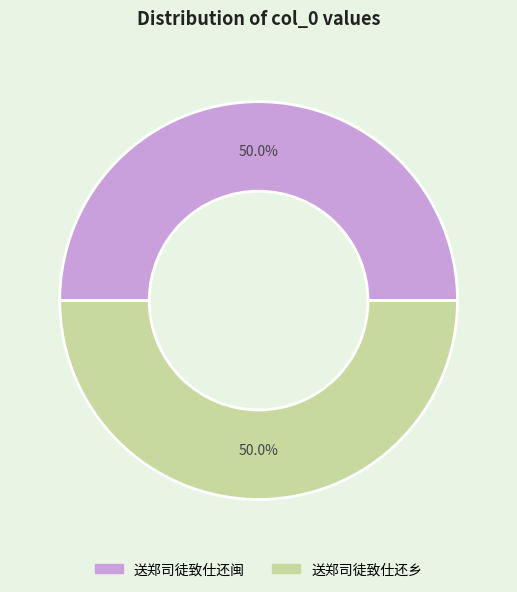

What portion of the pie excludes 送郑司徒致仕还闽?

50.0%